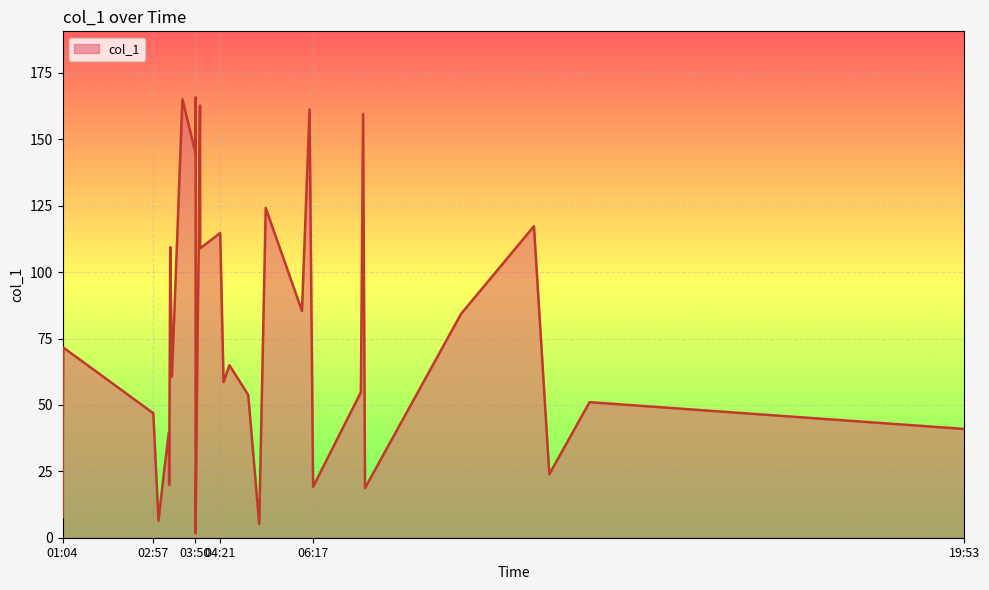

The value at 02:57 is 46.9. True or false?

True